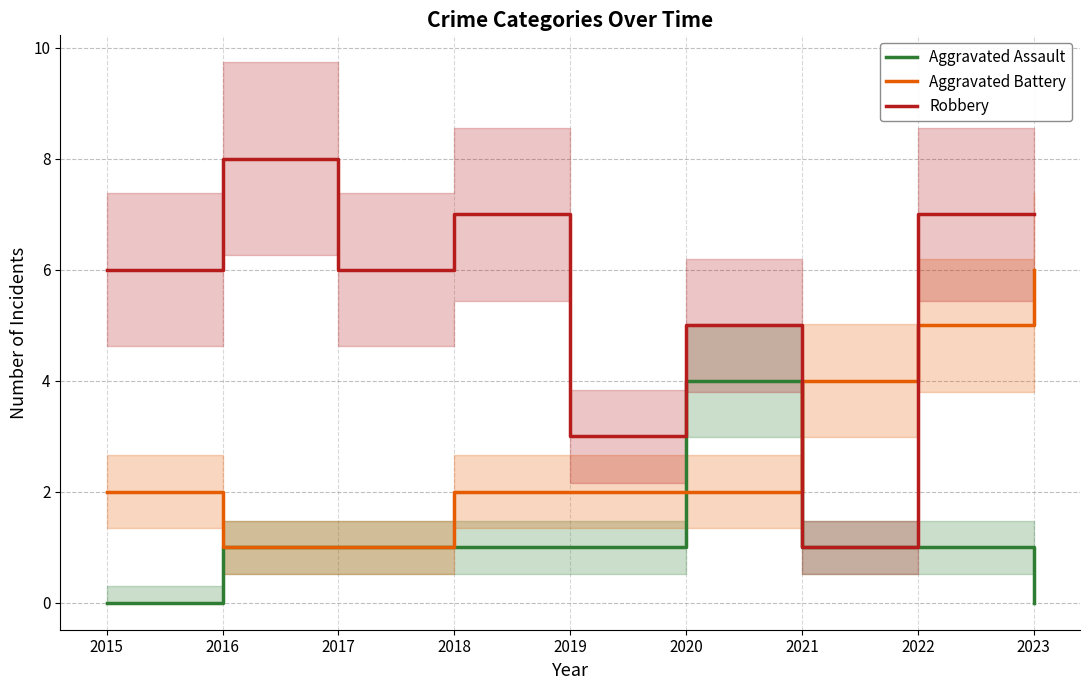

What is the difference between the Robbery values at 2017 and 2016?

2